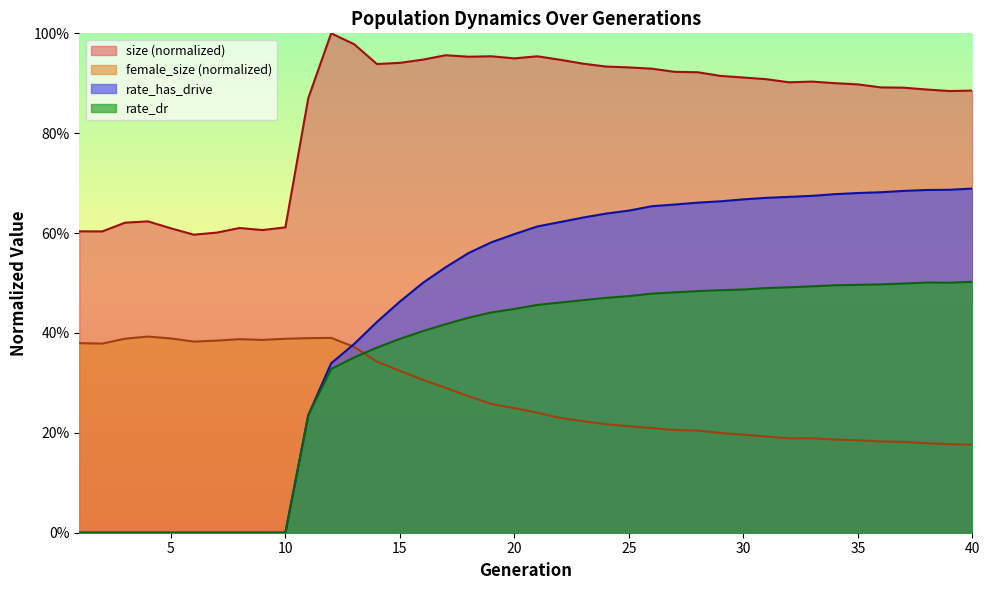

At which category is the sum across all series the highest?

28